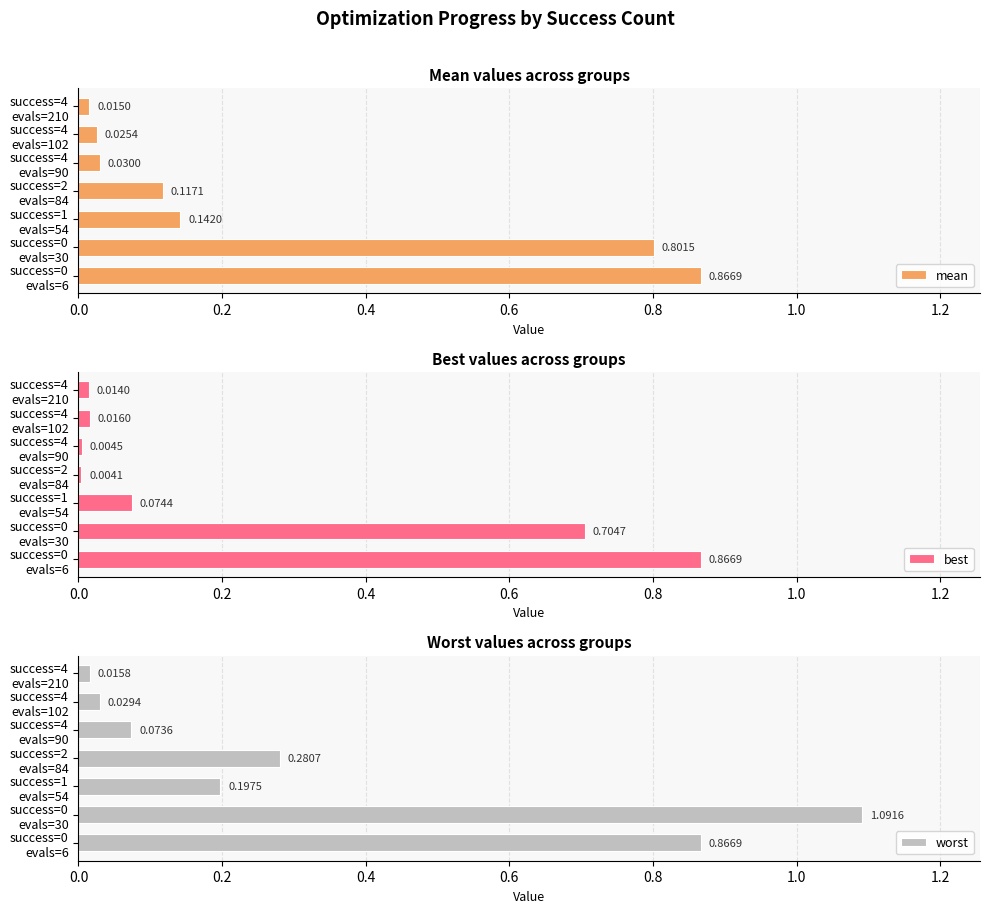

Reading left to right, what are all the values shown in this chart?

mean: 0.9	0.8	0.1	0.1	0.0	0.0	0.0
best: 0.9	0.7	0.1	0.0	0.0	0.0	0.0
worst: 0.9	1.1	0.2	0.3	0.1	0.0	0.0